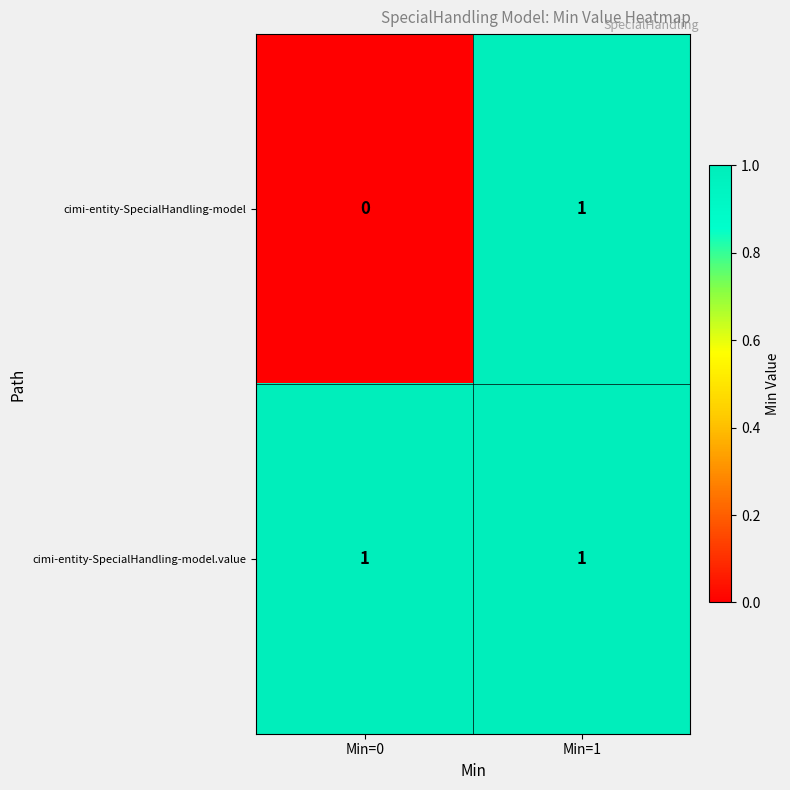

At how many categories does at least one series exceed 0?

2